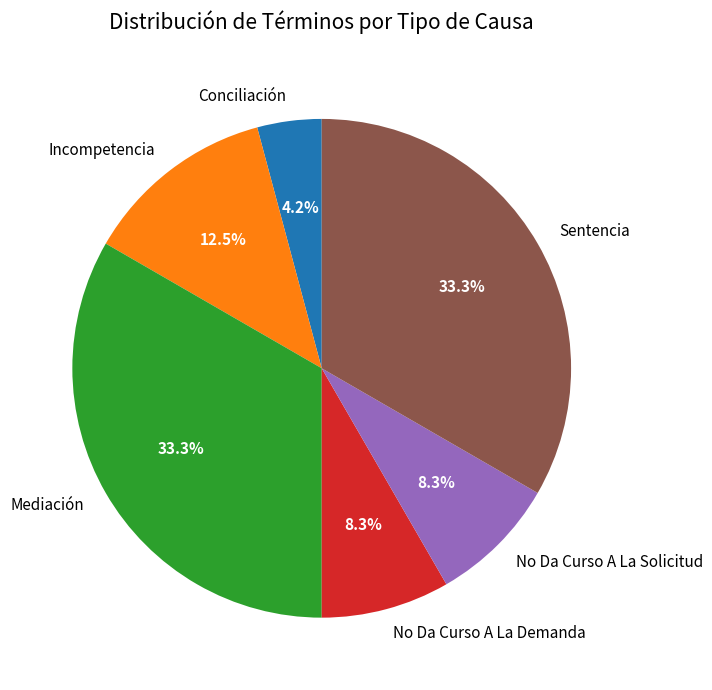

Is it true that No Da Curso A La Demanda is 1% of the pie?

False